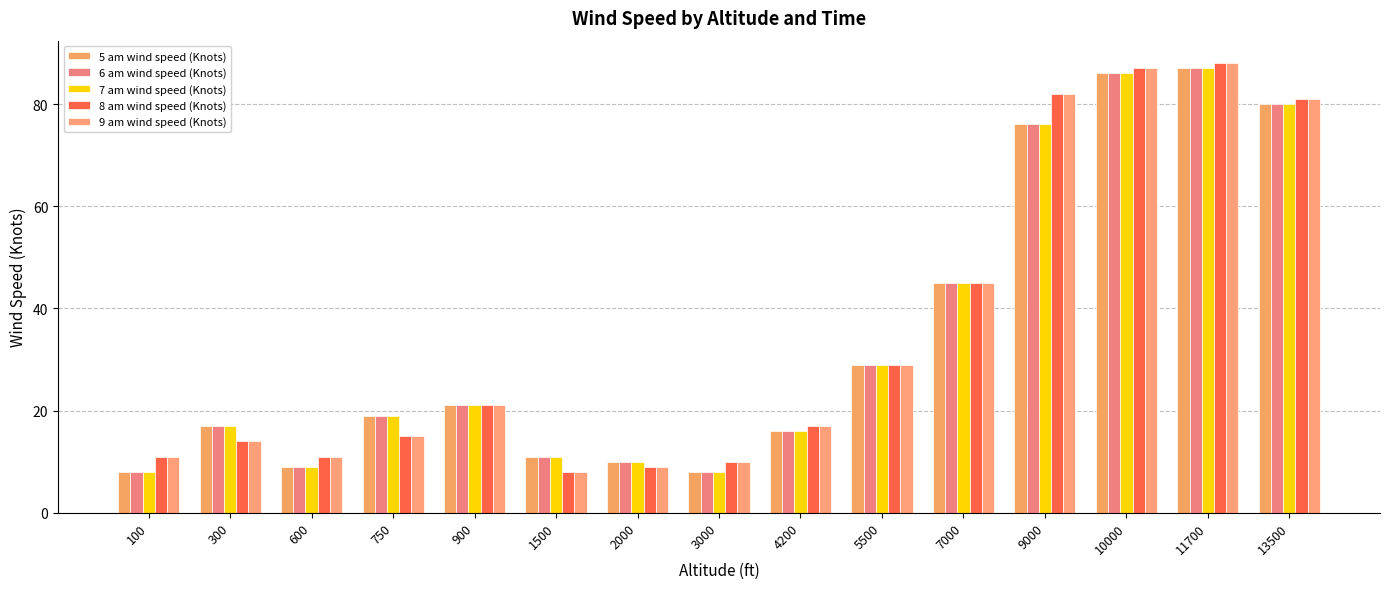

Reading left to right, extract all data points from this chart.

5 am wind speed (Knots): 8	17	9	19	21	11	10	8	16	29	45	76	86	87	80
6 am wind speed (Knots): 8	17	9	19	21	11	10	8	16	29	45	76	86	87	80
7 am wind speed (Knots): 8	17	9	19	21	11	10	8	16	29	45	76	86	87	80
8 am wind speed (Knots): 11	14	11	15	21	8	9	10	17	29	45	82	87	88	81
9 am wind speed (Knots): 11	14	11	15	21	8	9	10	17	29	45	82	87	88	81